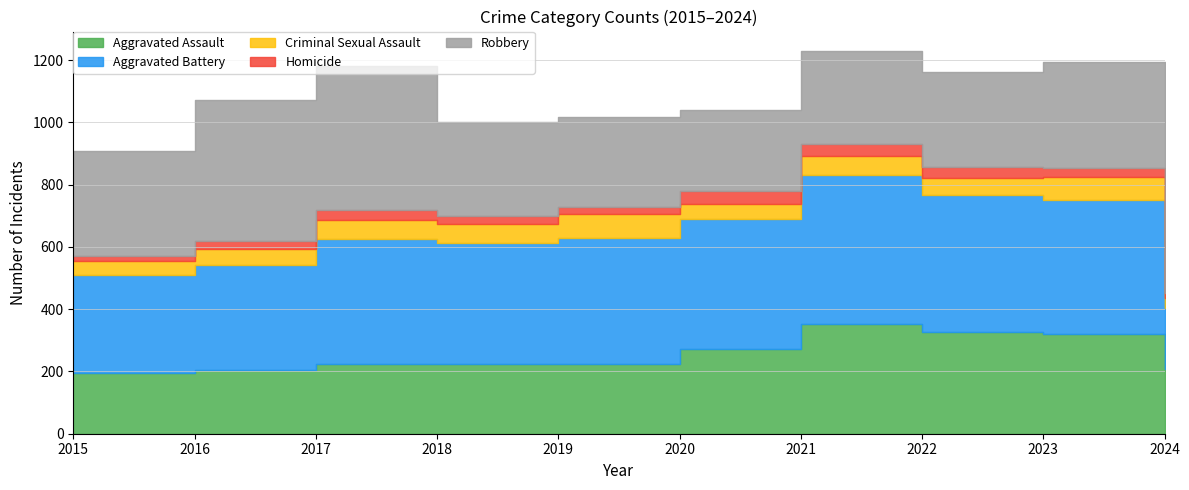

What is the maximum value shown in the chart?

479